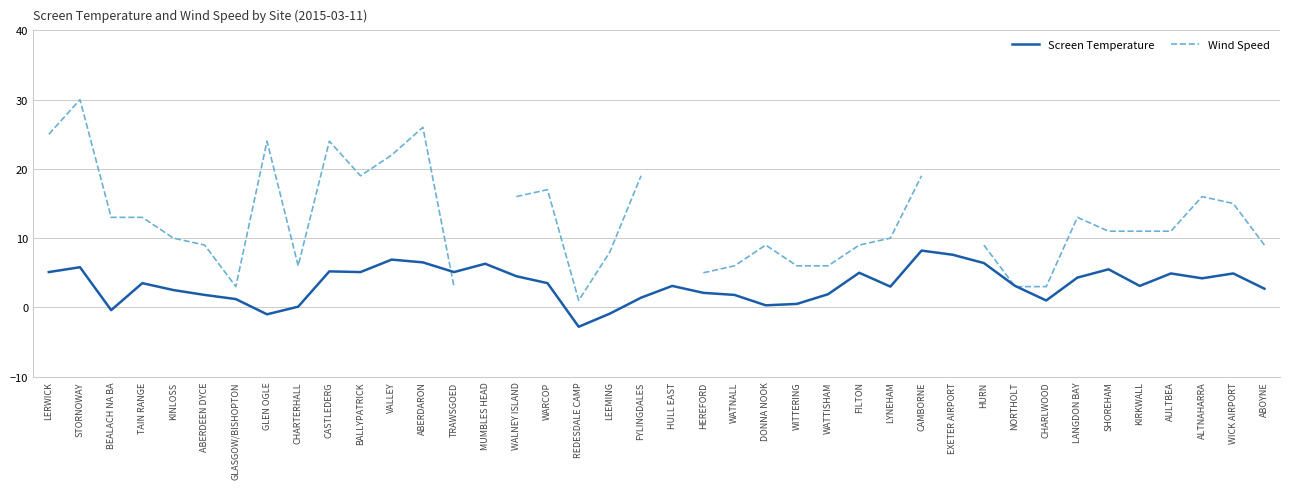

Rank the categories by value from lowest to highest.

REDESDALE CAMP, GLEN OGLE, LEEMING, BEALACH NA BA, CHARTERHALL, DONNA NOOK, WITTERING, CHARLWOOD, GLASGOW/BISHOPTON, FYLINGDALES, ABERDEEN DYCE, WATNALL, WATTISHAM, HEREFORD, KINLOSS, ABOYNE, LYNEHAM, HULL EAST, NORTHOLT, KIRKWALL, TAIN RANGE, WARCOP, ALTNAHARRA, LANGDON BAY, WALNEY ISLAND, AULTBEA, WICK AIRPORT, FILTON, LERWICK, BALLYPATRICK, TRAWSGOED, CASTLEDERG, SHOREHAM, STORNOWAY, MUMBLES HEAD, HURN, ABERDARON, VALLEY, EXETER AIRPORT, CAMBORNE